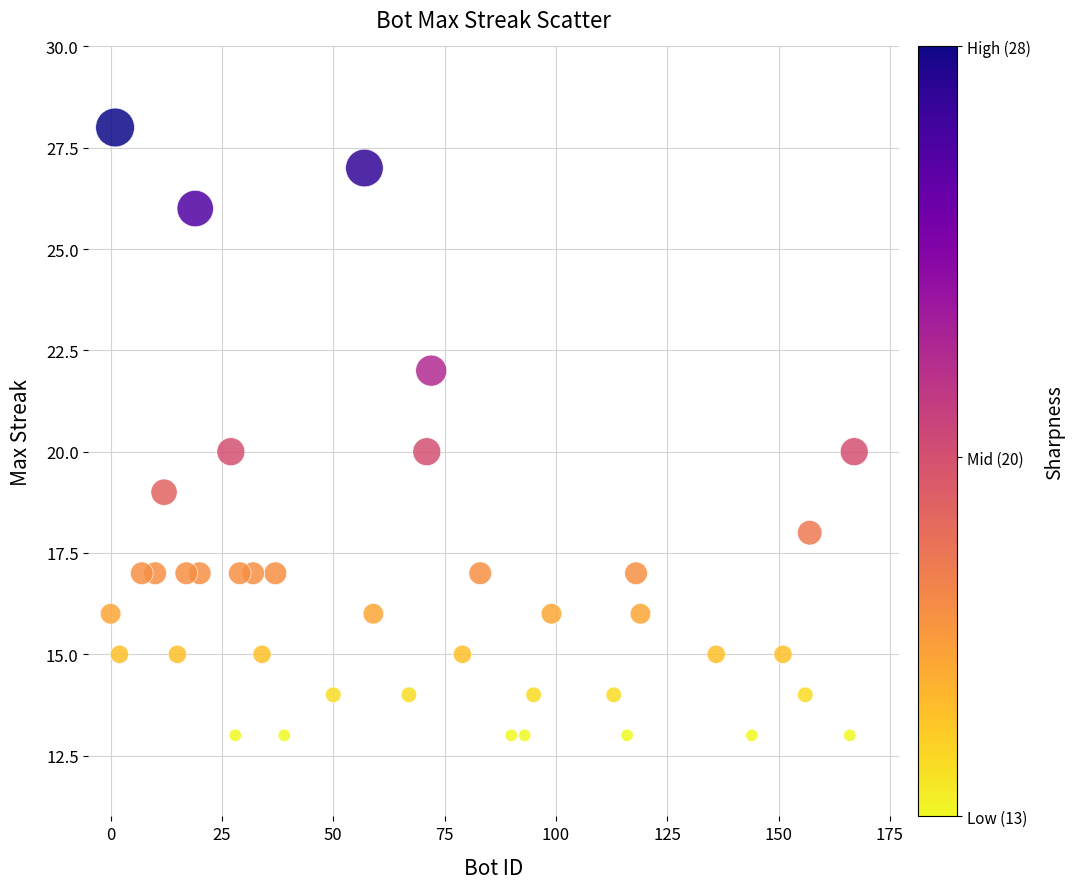

What is the range of Y values (max minus min)?

15